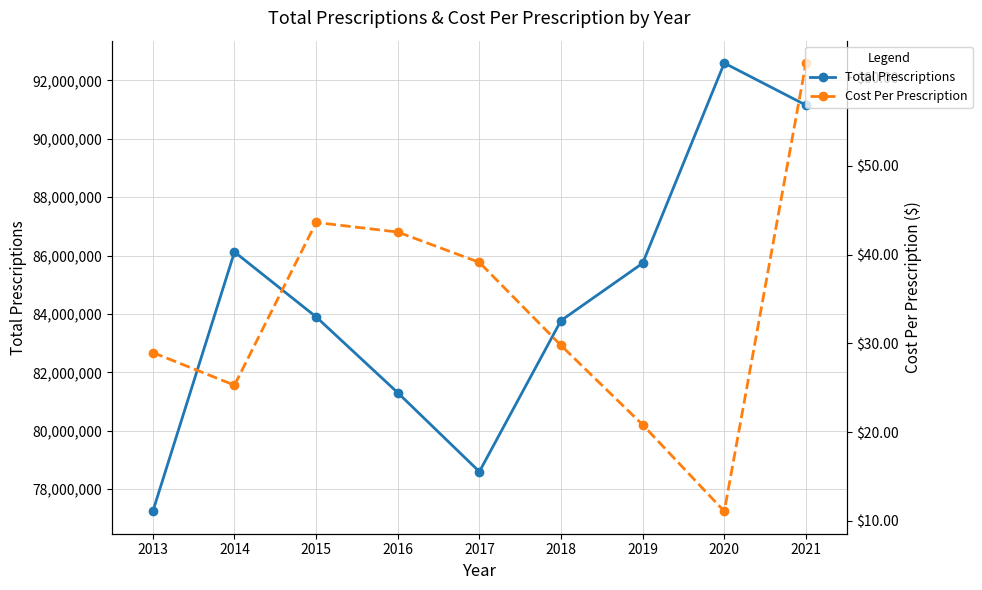

Reading left to right, transcribe all the data shown in this chart.

Total Prescriptions: 77245209.0	86125658.0	83901899.0	81305415.0	78602870.0	83776345.0	85739443.0	92591486.0	91151043.0
Cost Per Prescription: 29.0	25.3	43.6	42.5	39.1	29.8	20.8	11.1	61.6